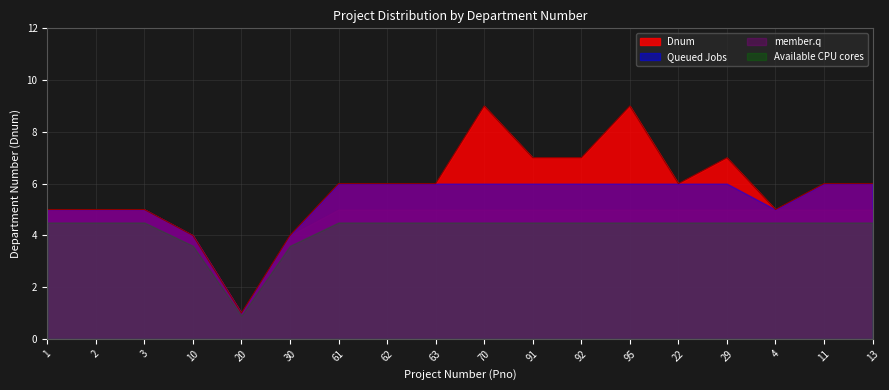

The value at 10 is 4. True or false?

True